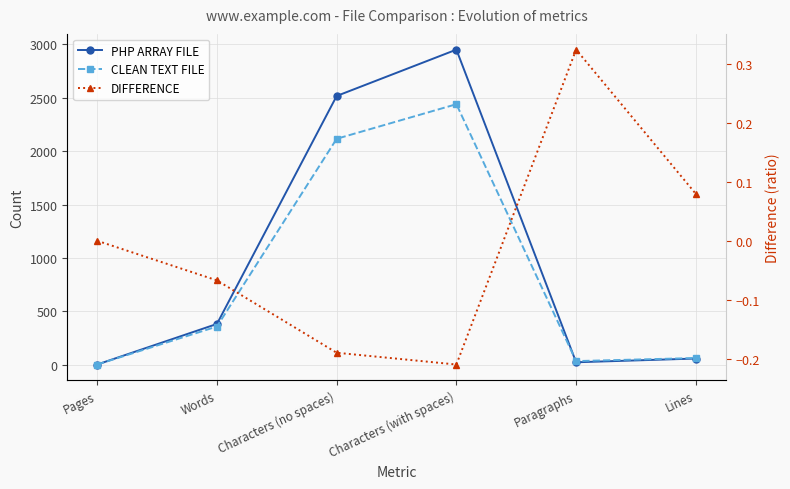

How many values in the PHP ARRAY FILE series are below 382?

3